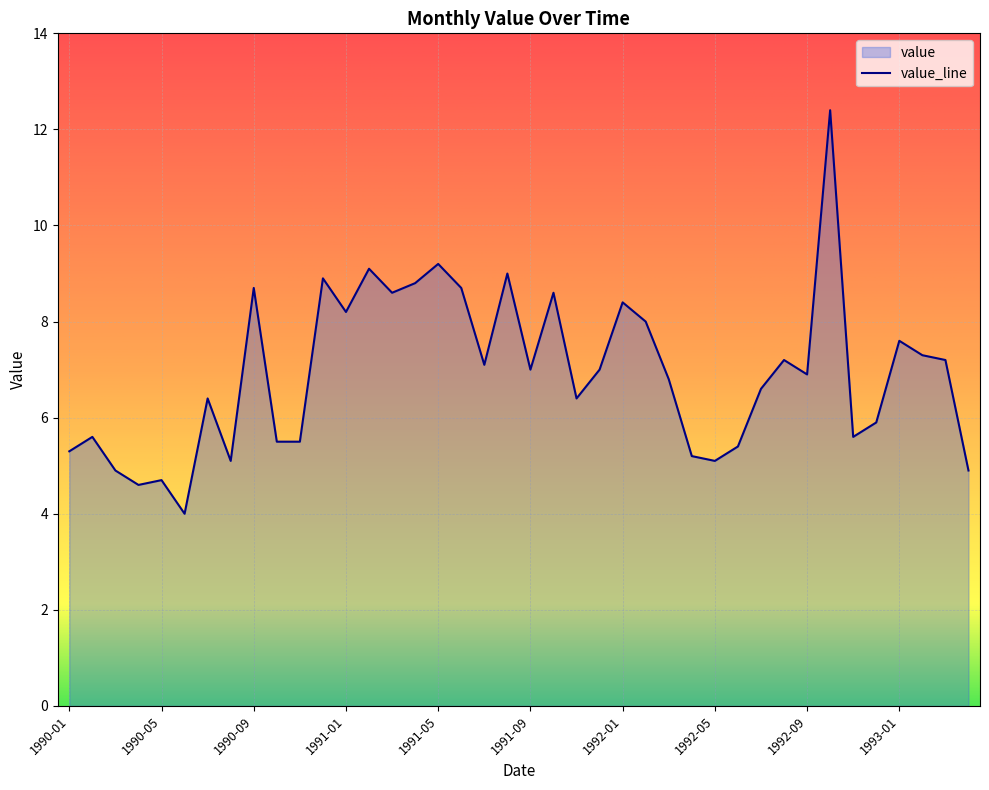

How many values are below 7?

20